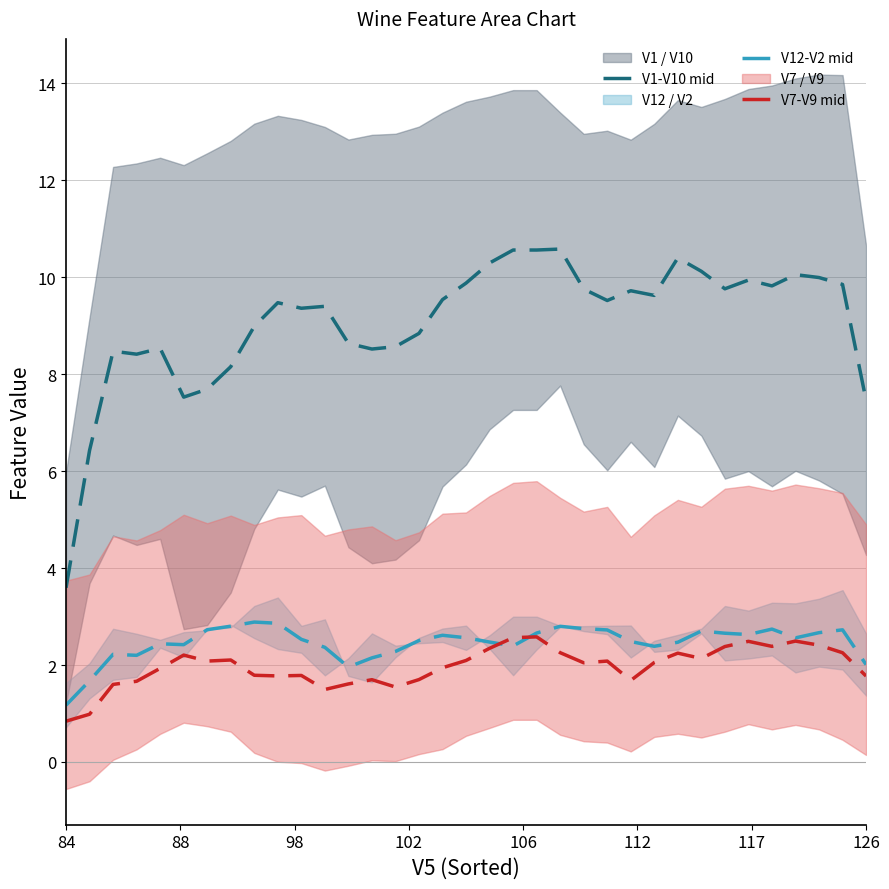

What is the highest value of the V7-V9 mid series?

2.6